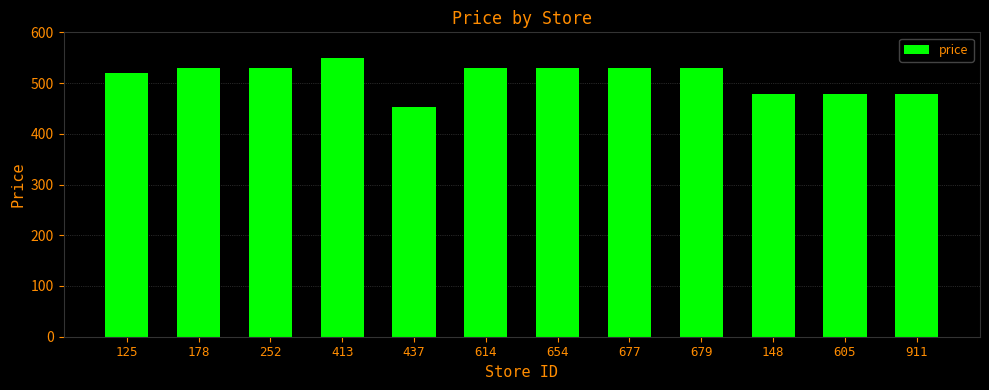

Reading left to right, list all the values displayed in this chart.

519.0	529.0	529.0	549.0	452.1	529.0	529.0	529.0	529.0	479.0	479.0	479.0